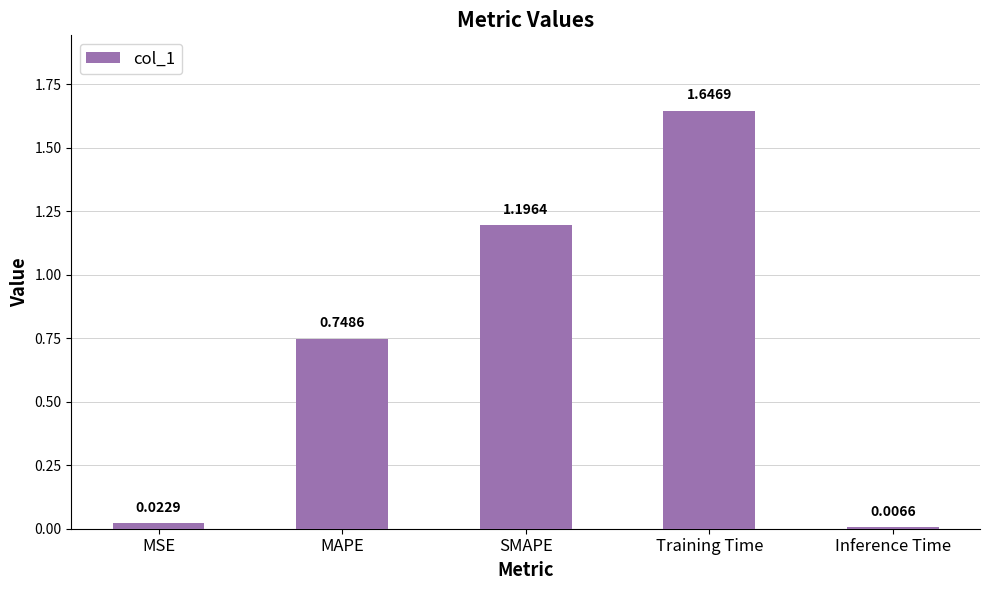

Rank the categories by value from lowest to highest.

Inference Time, MSE, MAPE, SMAPE, Training Time